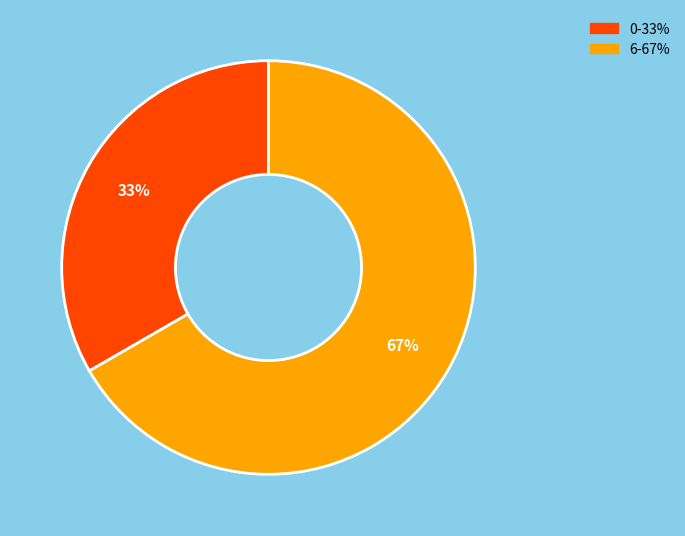

How many slices are in this pie chart?

2